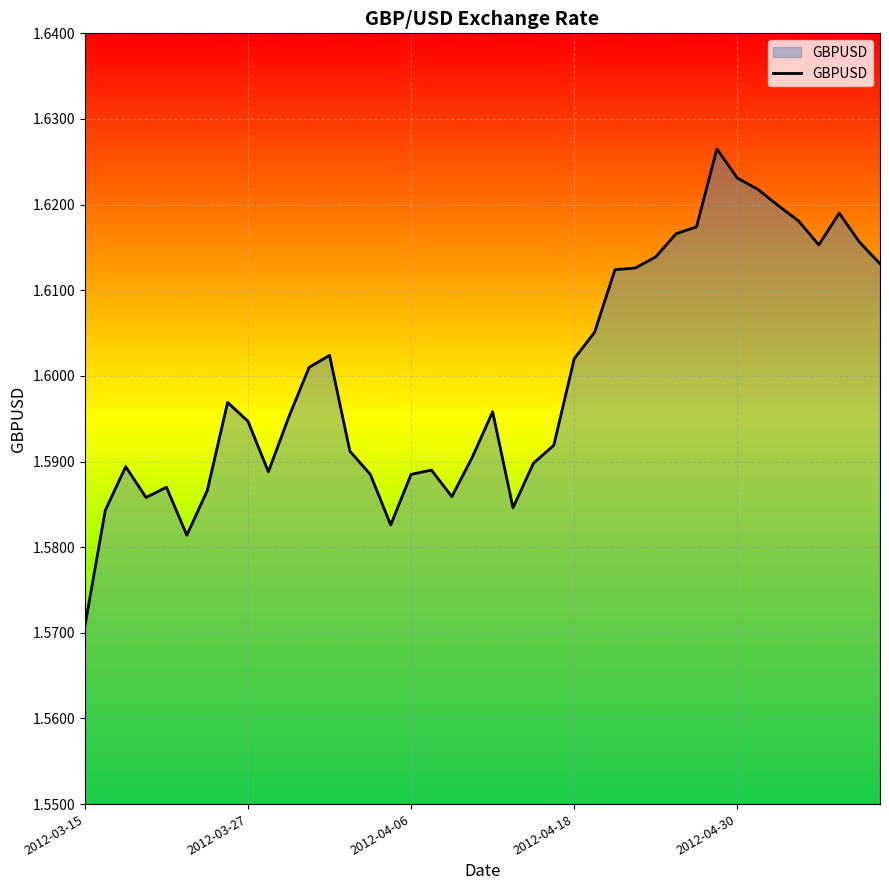

At which category does the chart reach its minimum across all series?

2012-03-15